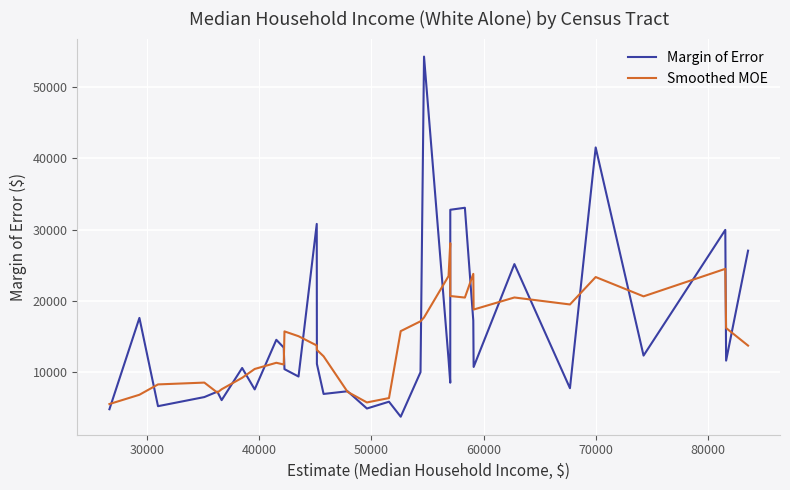

What is the smallest value displayed?

3745.0